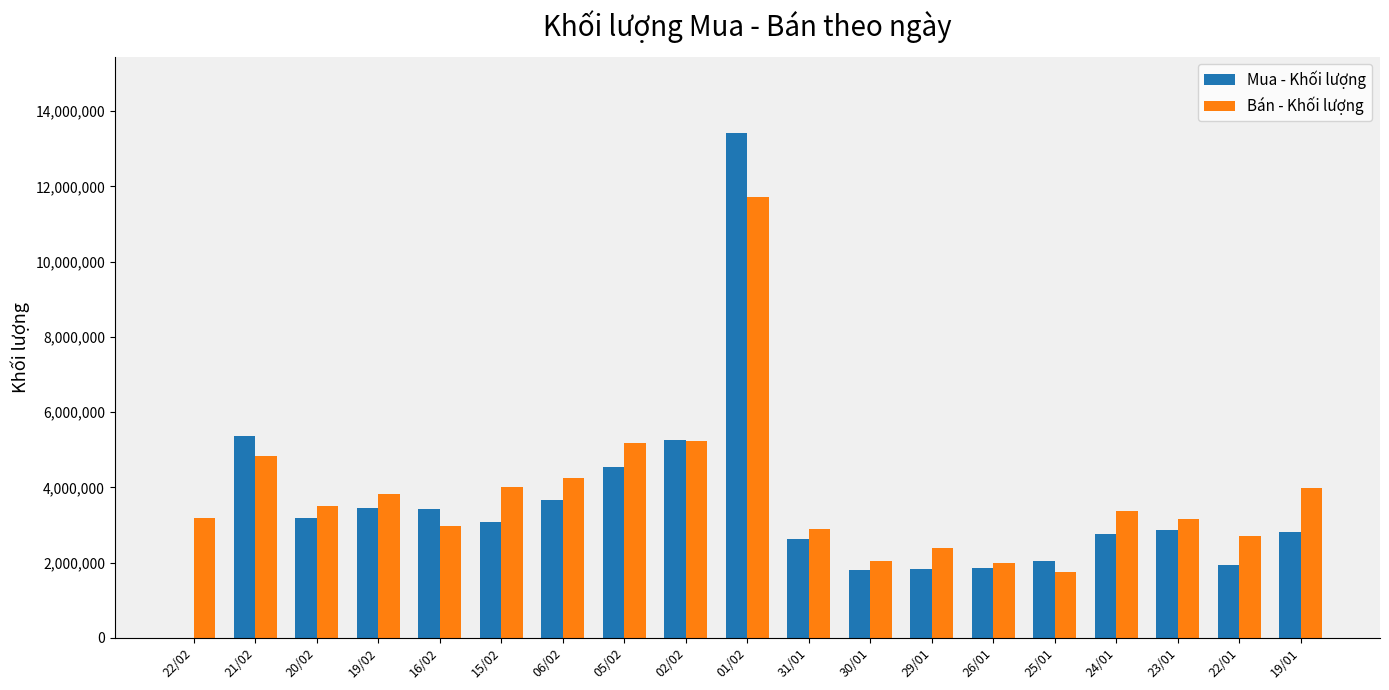

How many groups of bars are there?

19